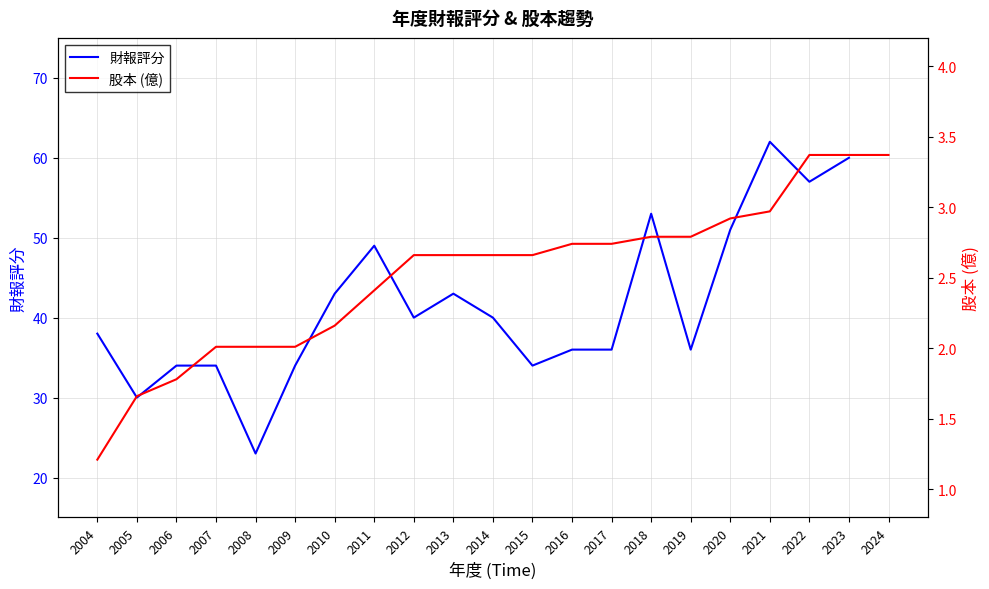

What is the value of the 財報評分 point at the 19th from the left?

57.0